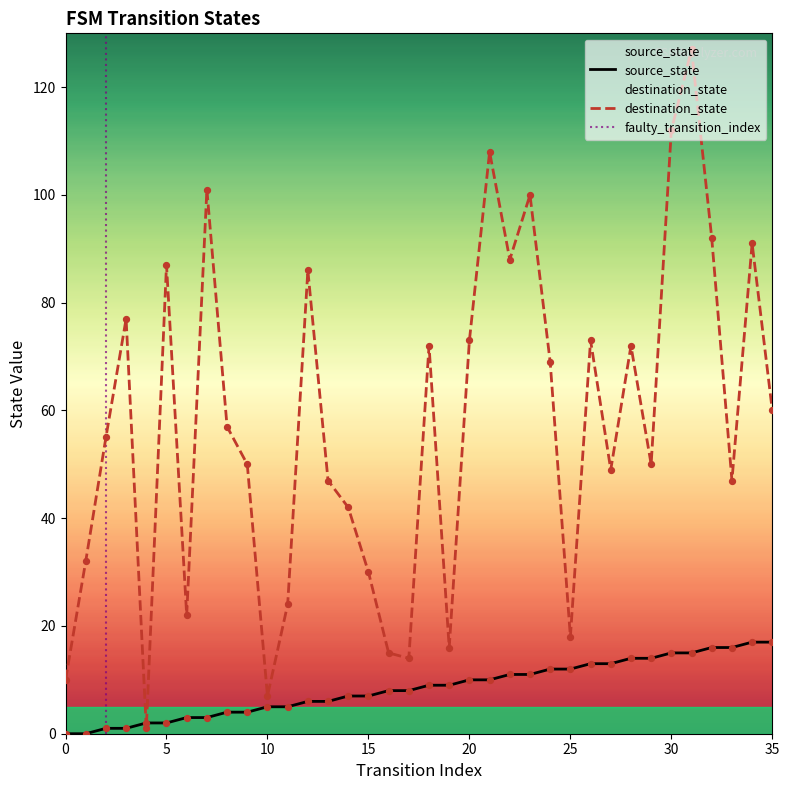

Which series has the largest total across all categories?

destination_state